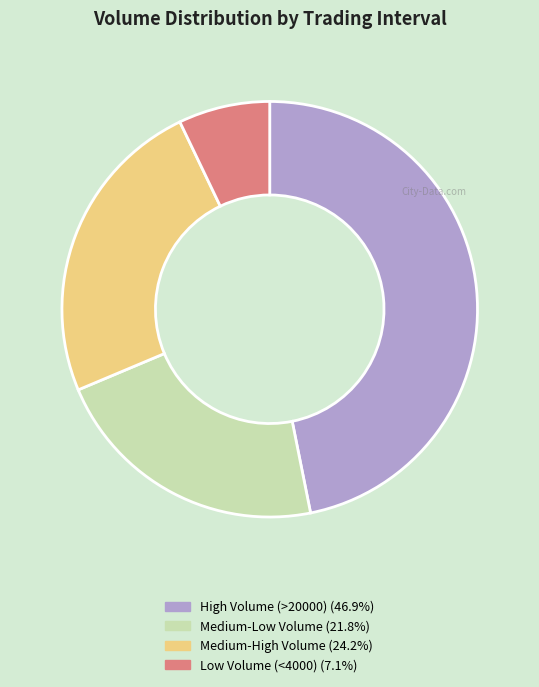

Does any single category account for the majority?

No